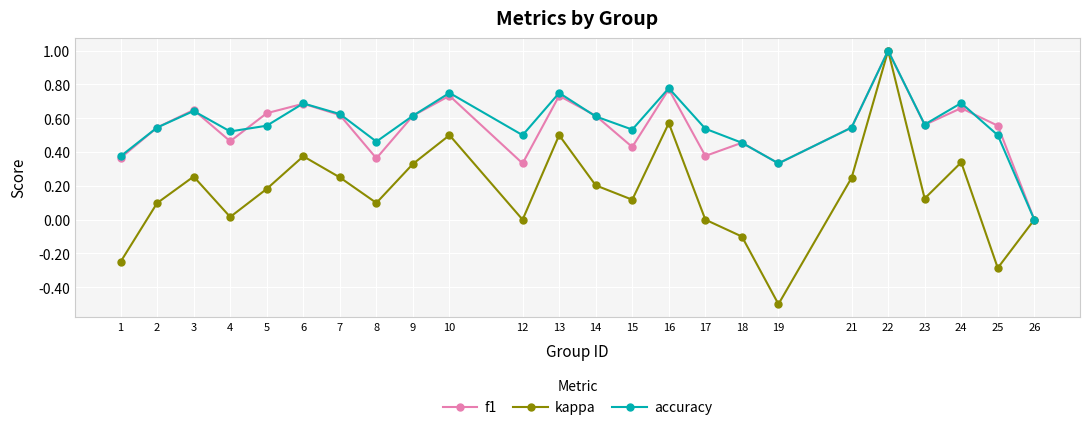

Which series has the widest spread of values?

kappa